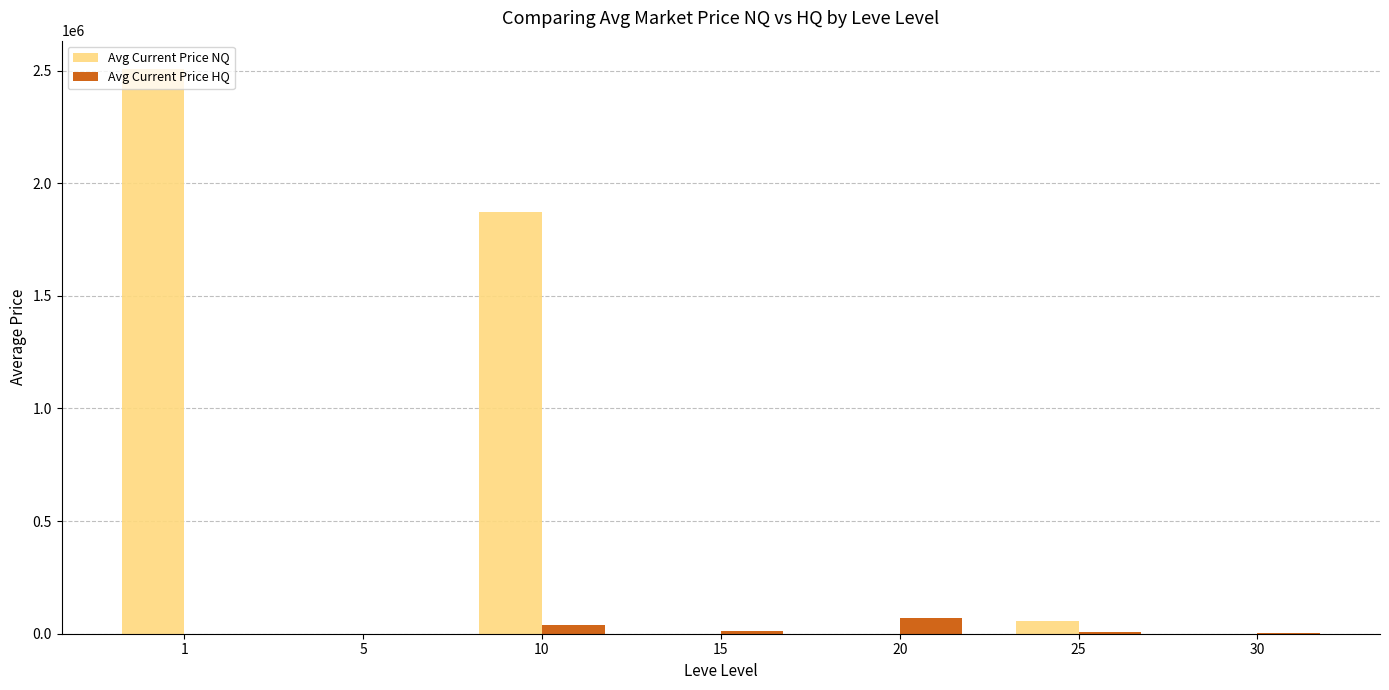

What is the sum of the Avg Current Price HQ values at 5 and 20?

70019.0